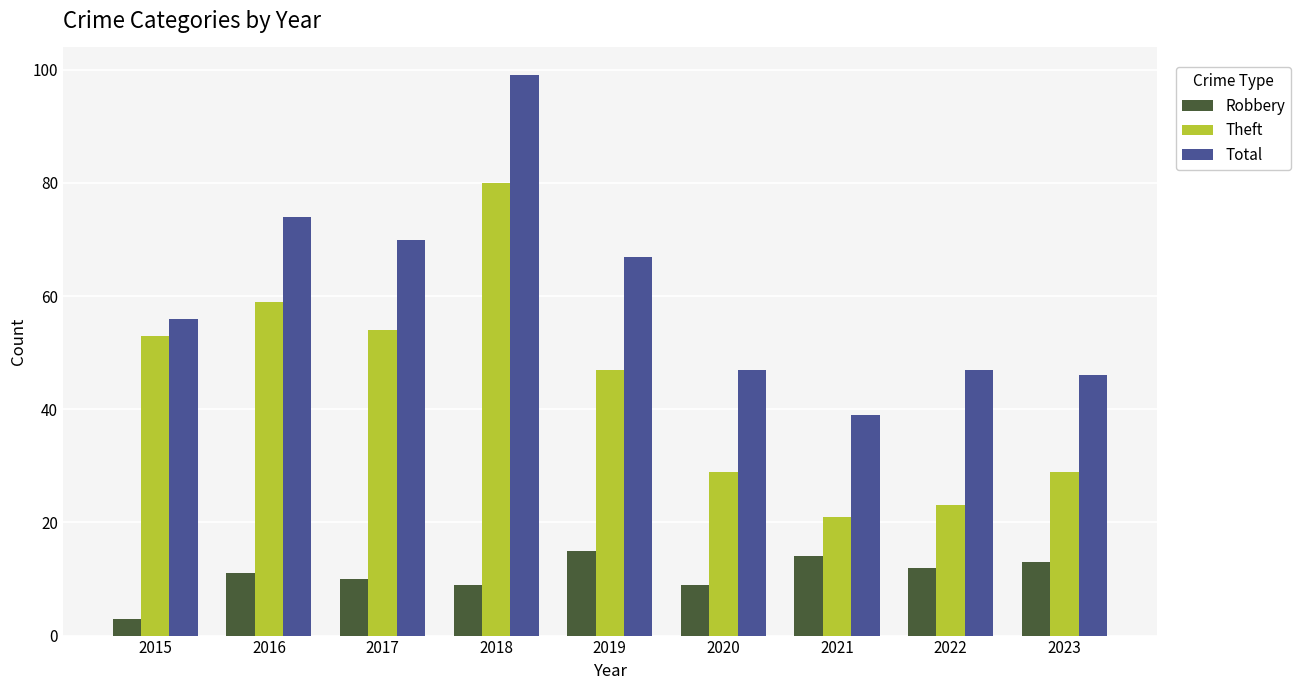

How many categories are shown in the chart?

9